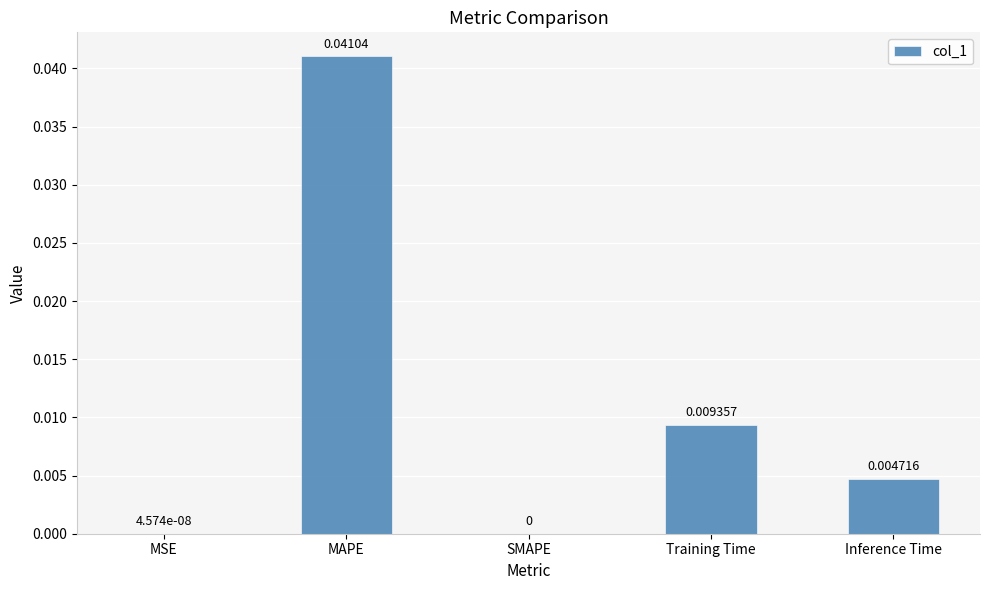

How many values are above zero?

4